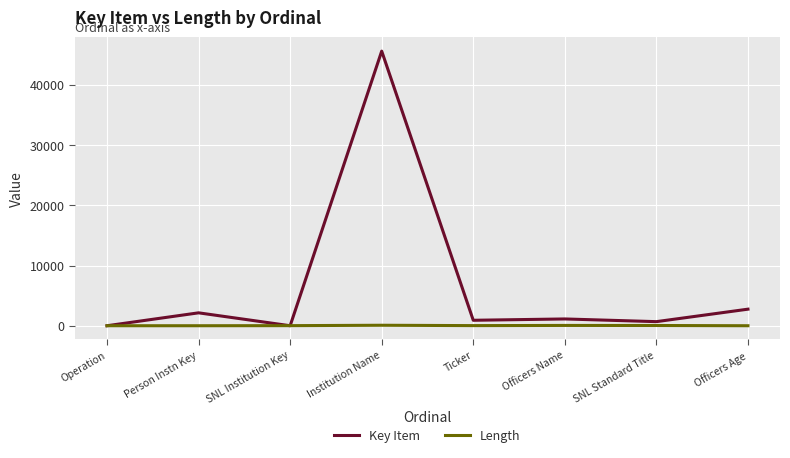

What is the spread (max minus min) of values at SNL Institution Key?

14